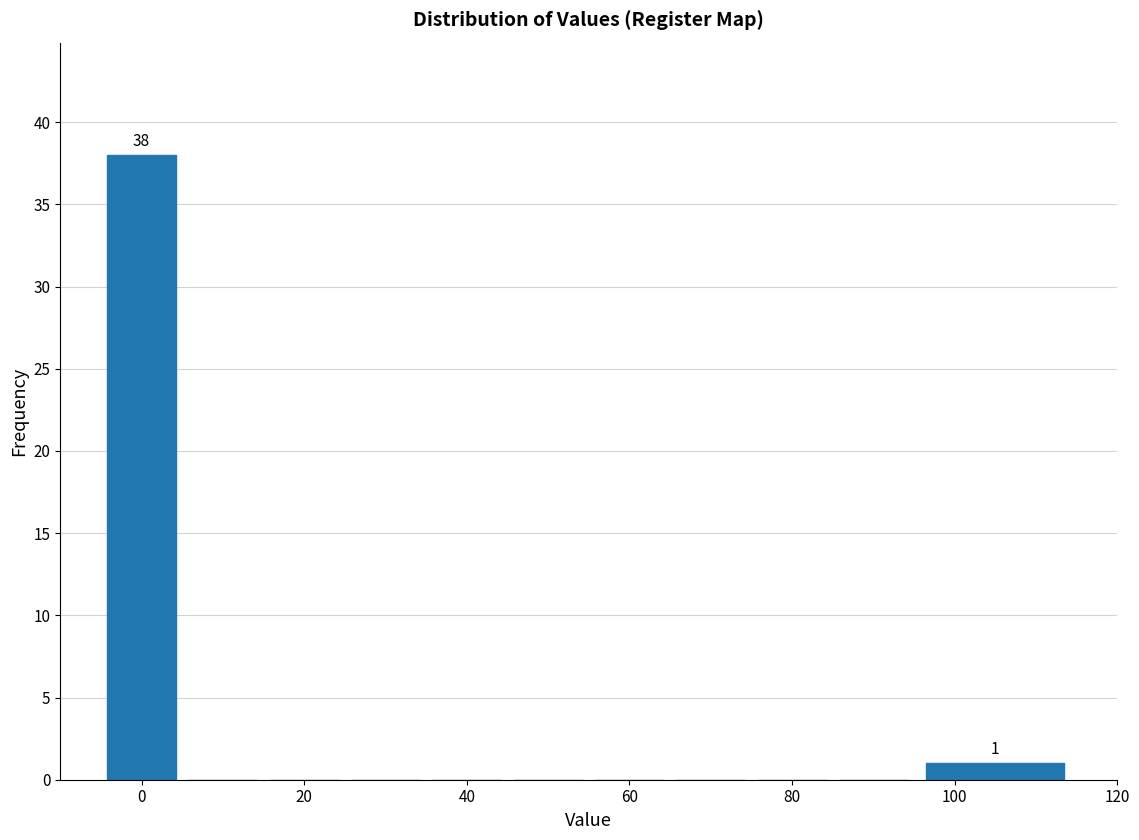

Which range on the x-axis has the tallest bar?

-5 to 5